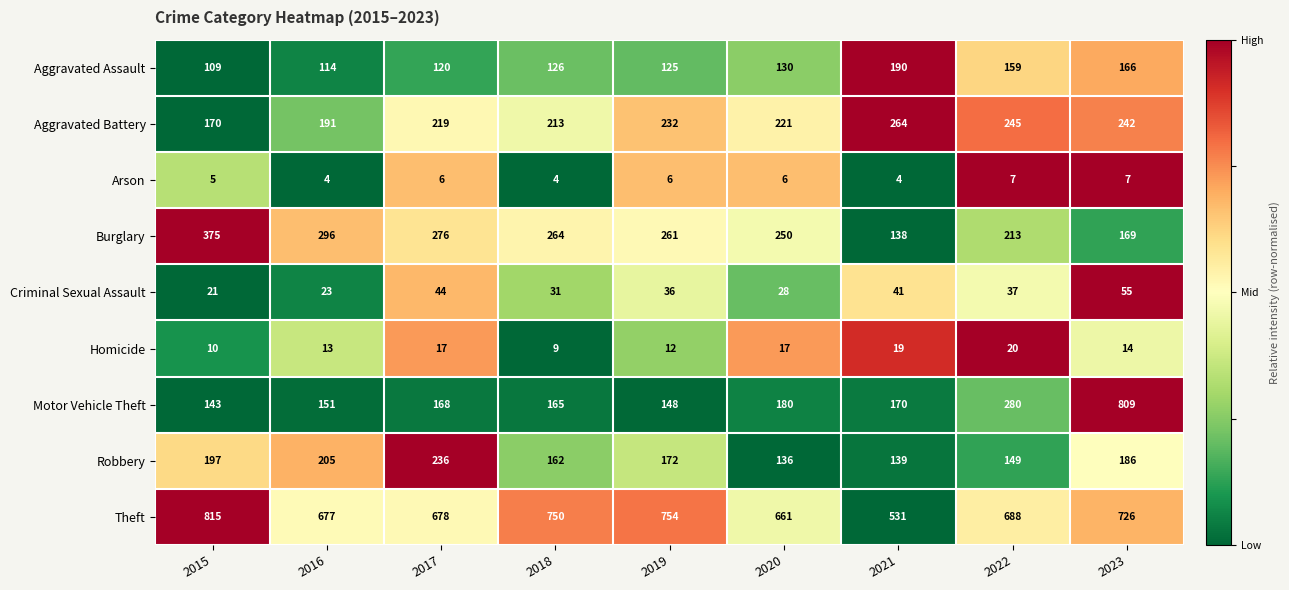

At which category is the sum across all series the highest?

2023